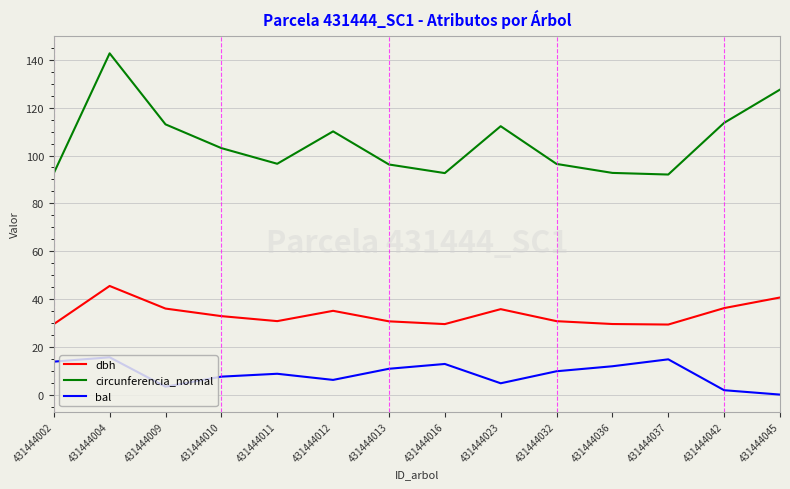

What is the total value across all series at 431444032?

137.0